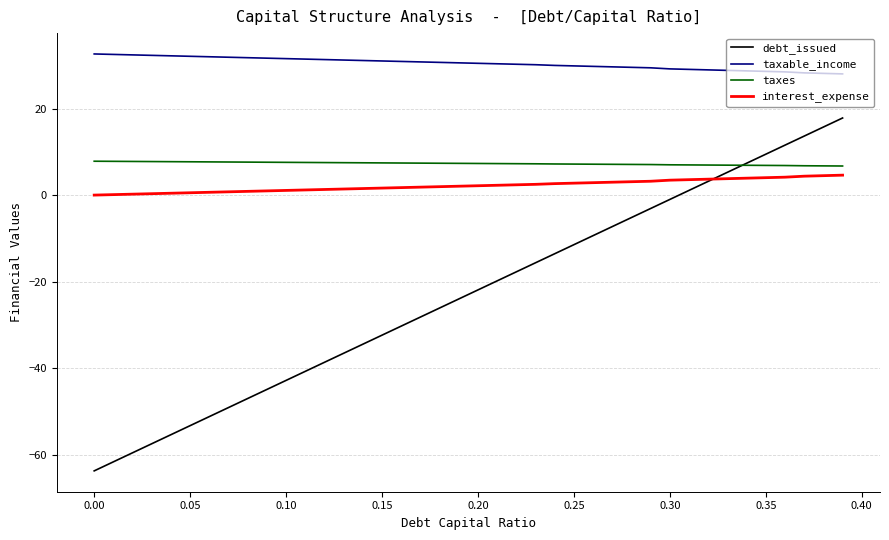

Which series has the widest spread of values?

debt_issued